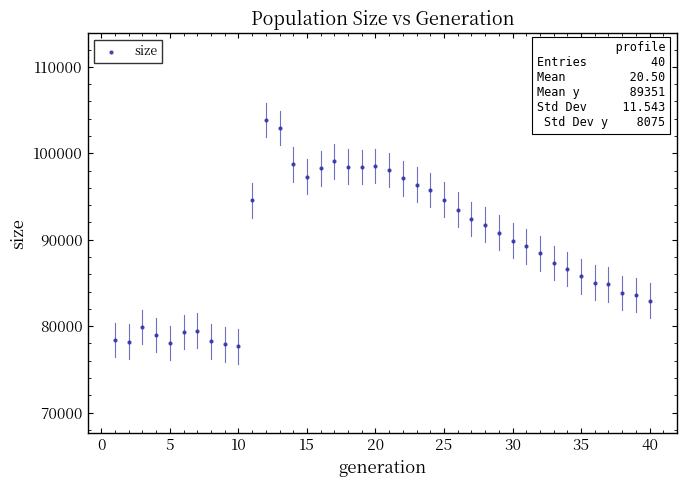

What is the range of X values (max minus min)?

39